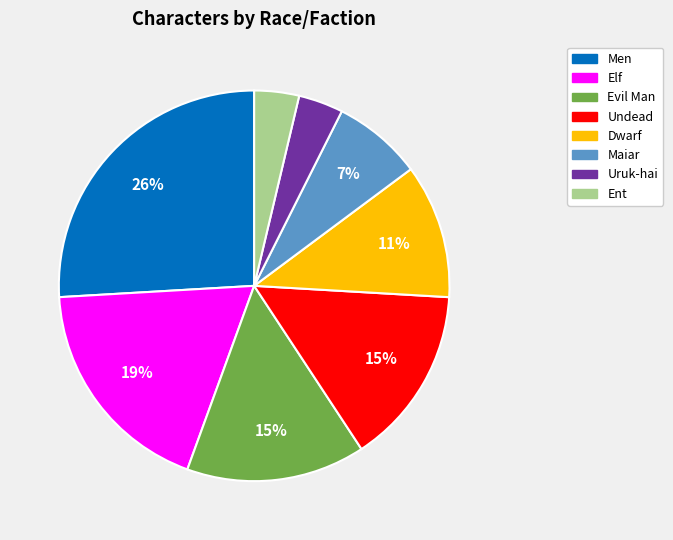

Is there any slice that represents more than half of the pie?

No